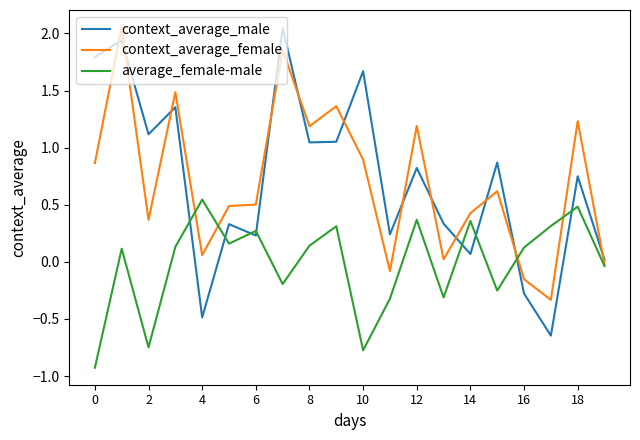

After their last crossing, which series has the higher values: context_average_female or context_average_male?

context_average_male